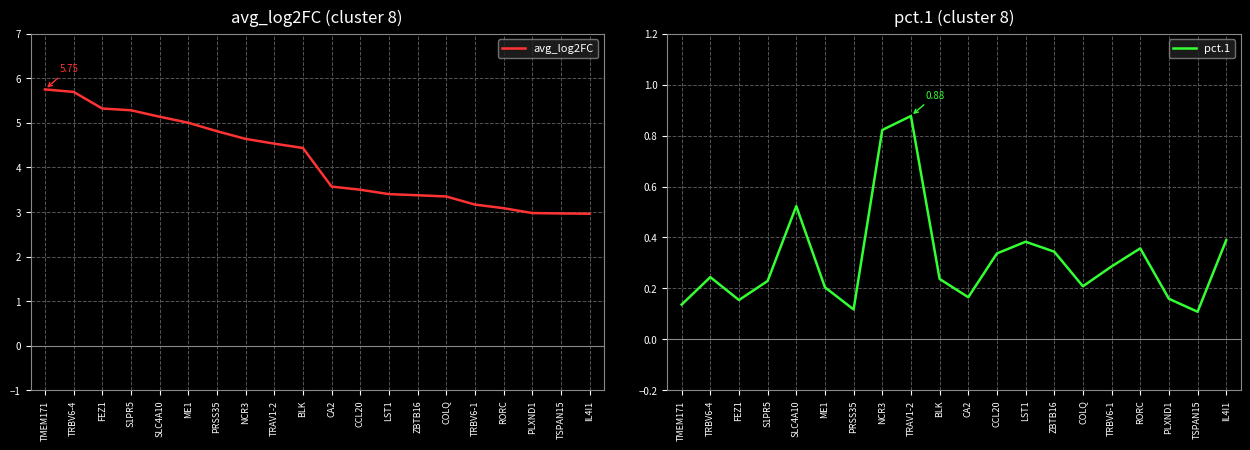

At which category does pct.1 reach its first local valley?

FEZ1